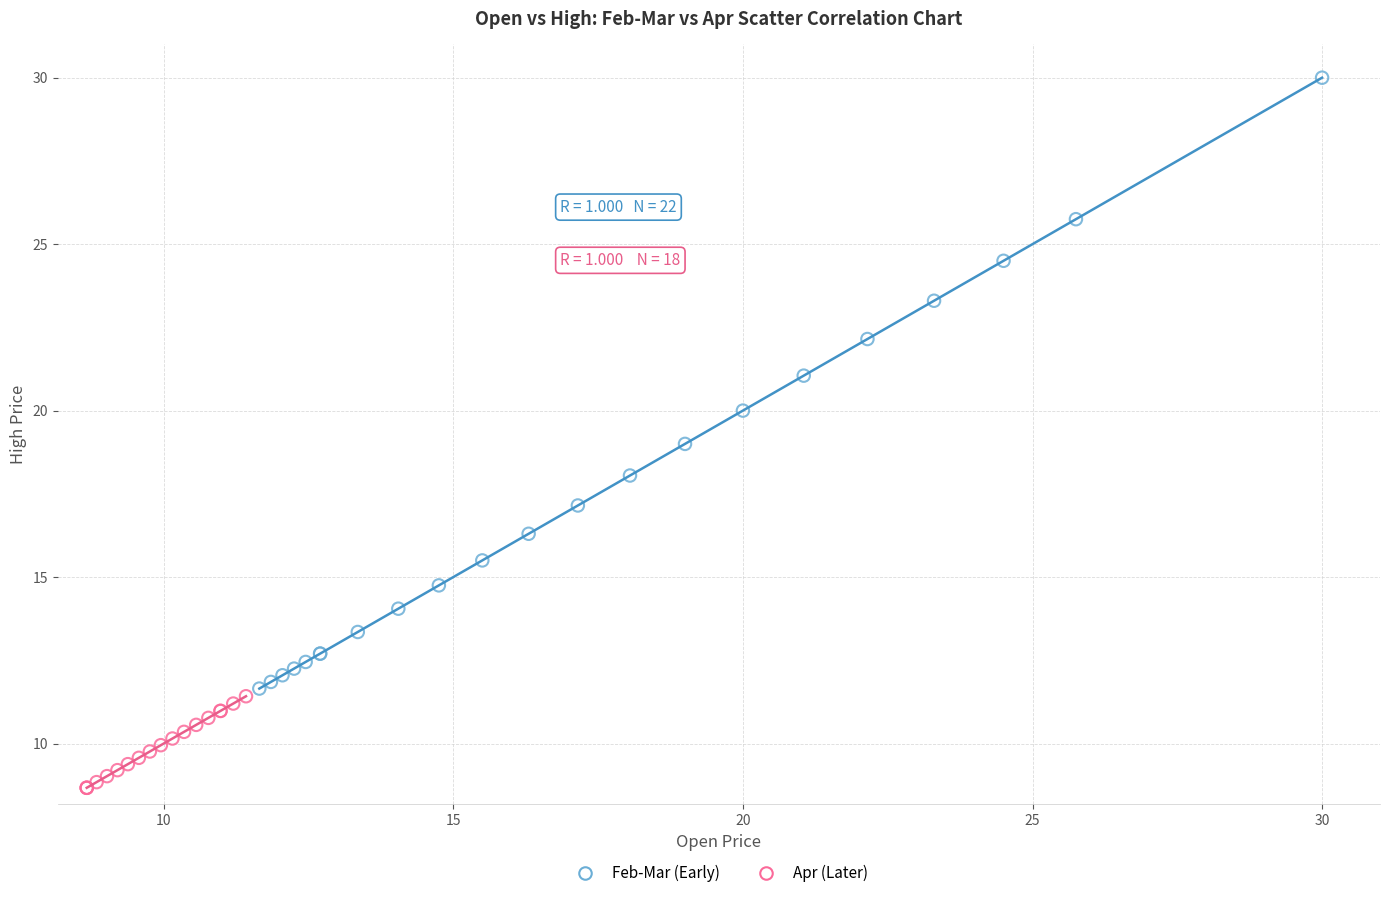

Which series reaches the minimum Y coordinate?

Apr (Later)